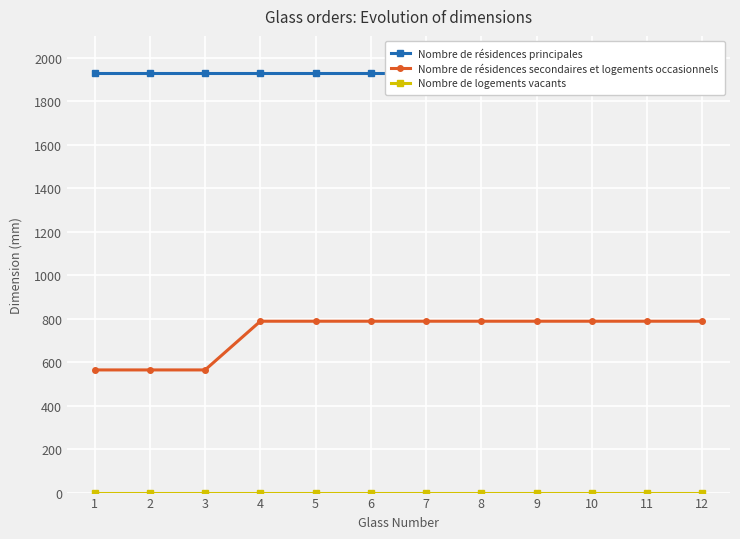

True or false: Nombre de logements vacants and Nombre de résidences secondaires et logements occasionnels cross at least once.

False